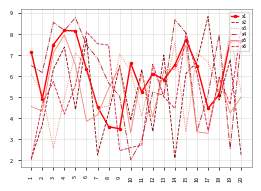

Which series changed the most between 11 and 19?

x3